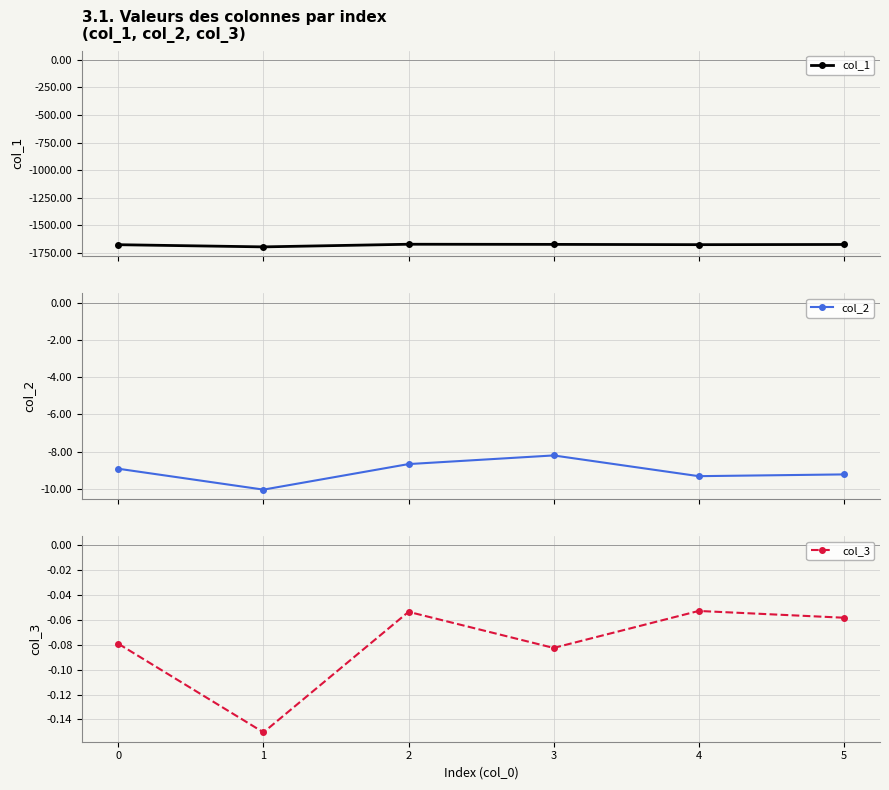

What is the average value of the col_1 series?

-1677.6